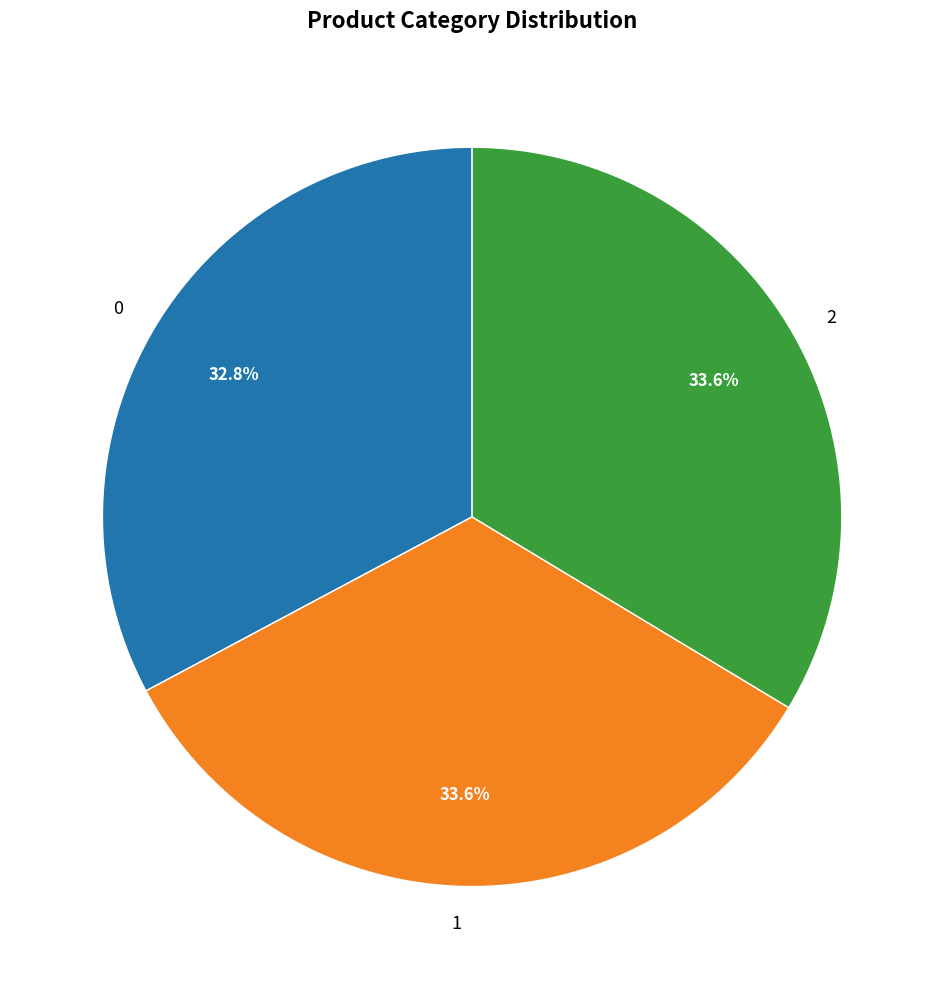

How many slices are in this pie chart?

3